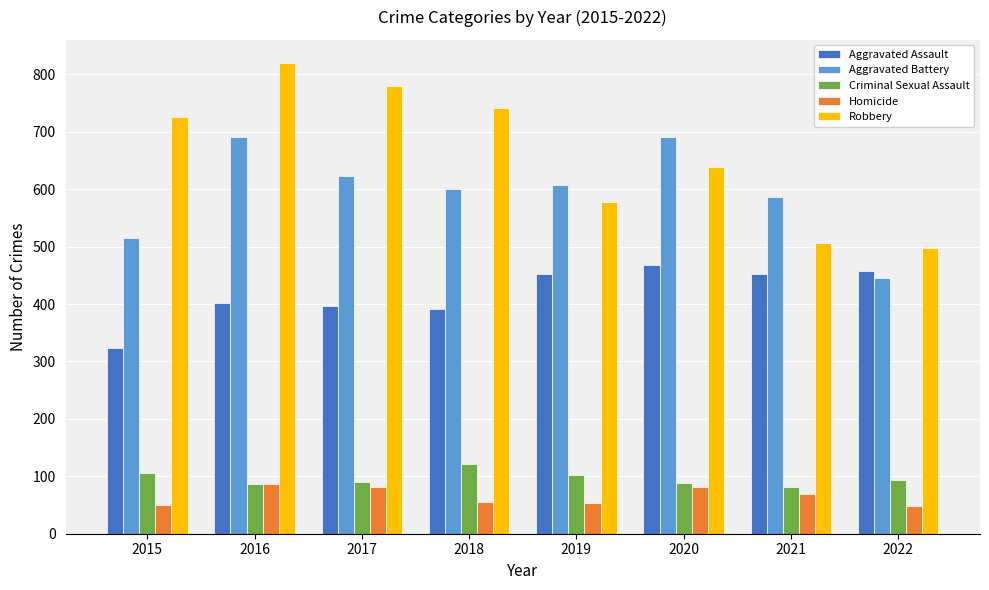

What is the maximum value shown in the chart?

819